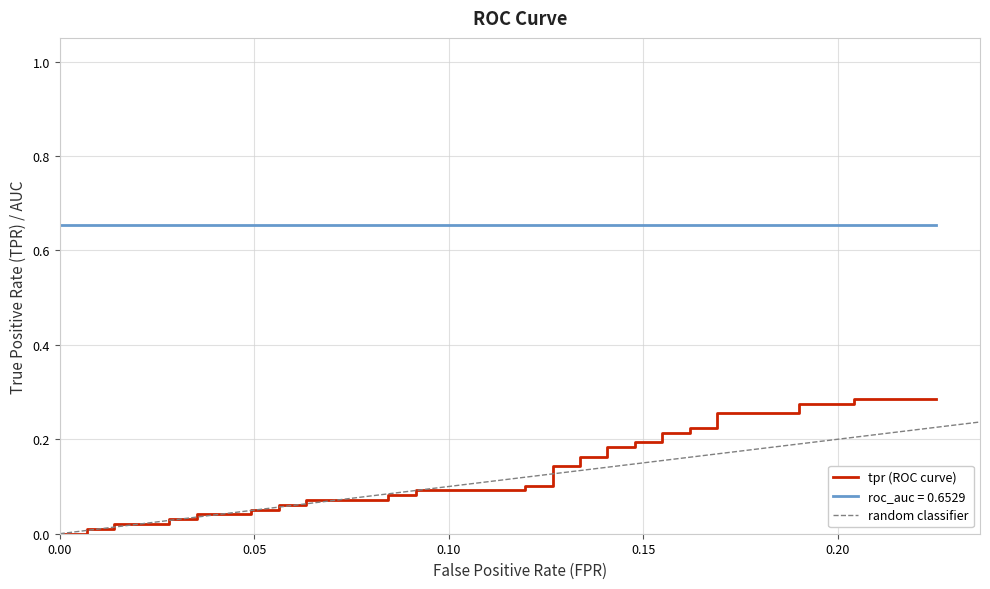

What is the difference between the maximum and minimum values?

0.3